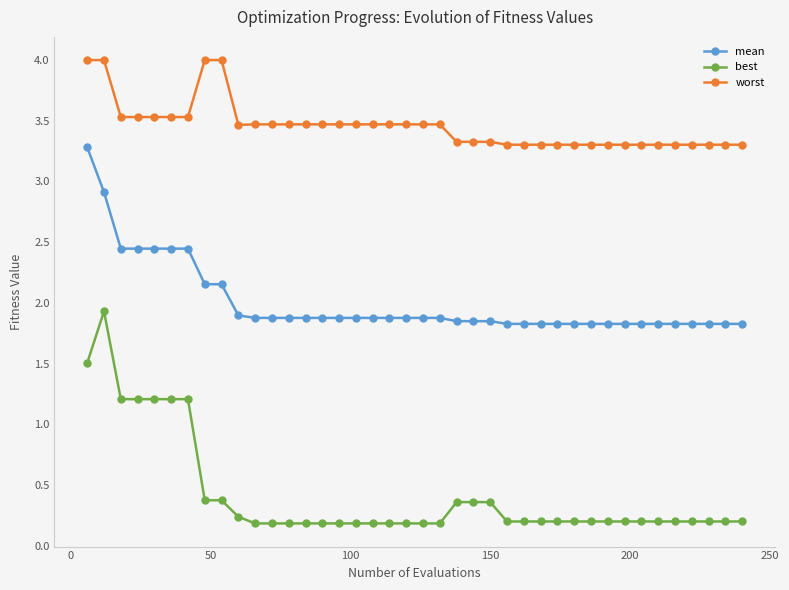

What is the maximum value for best?

1.9